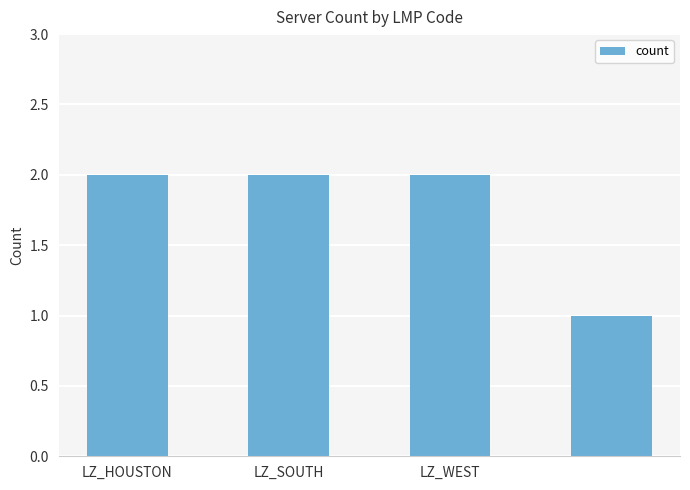

What is the sum of all values?

7